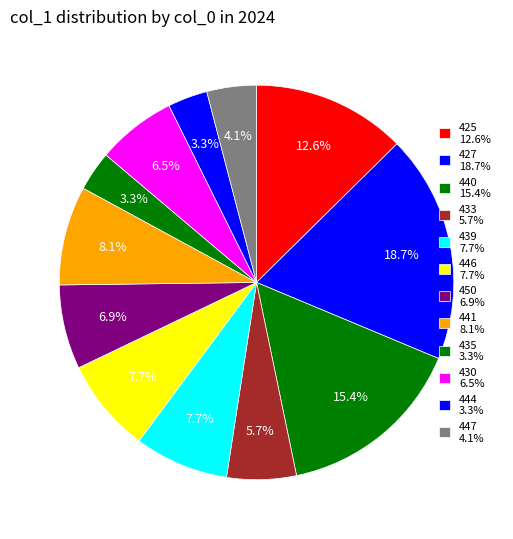

How many segments does this pie chart have?

12